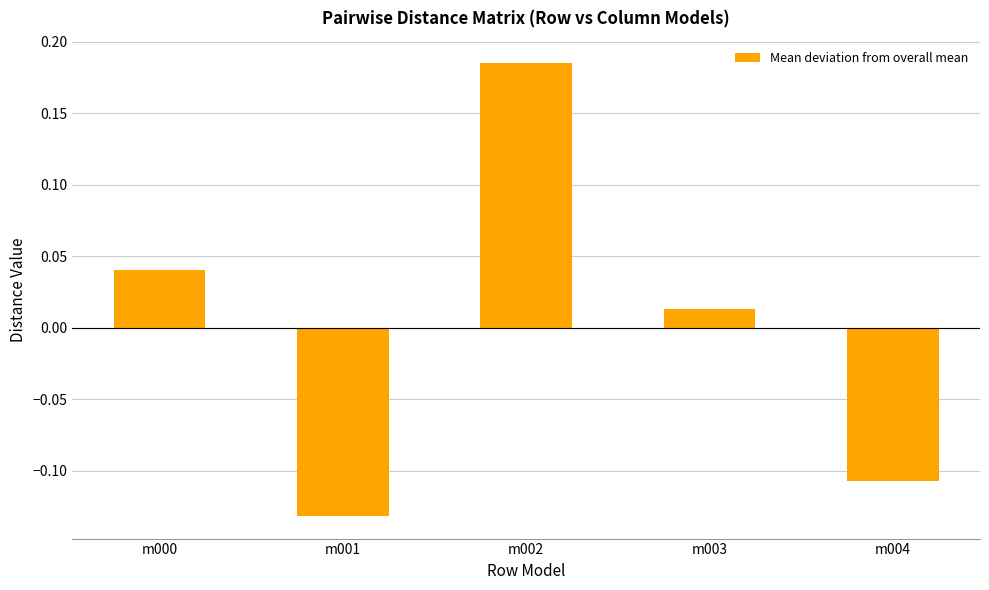

Which label corresponds to the smallest value in the chart?

m001